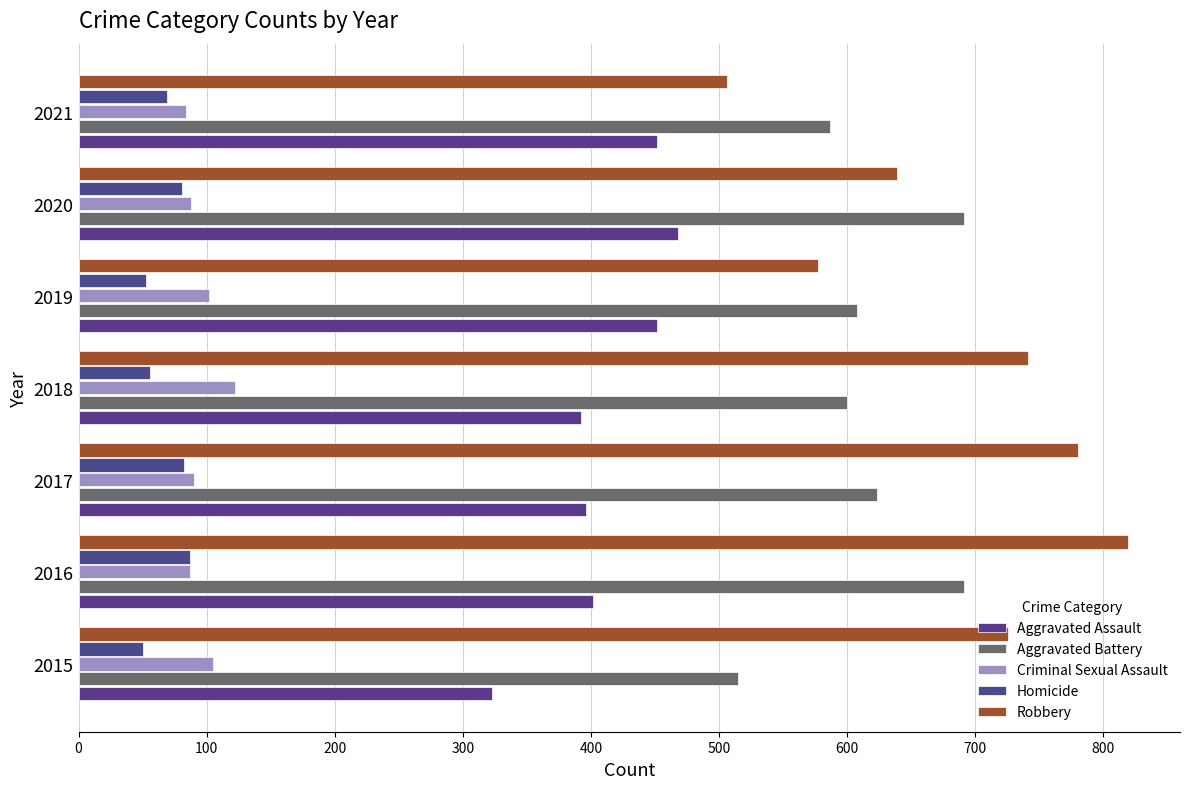

How many values in the Robbery series are below 726?

3